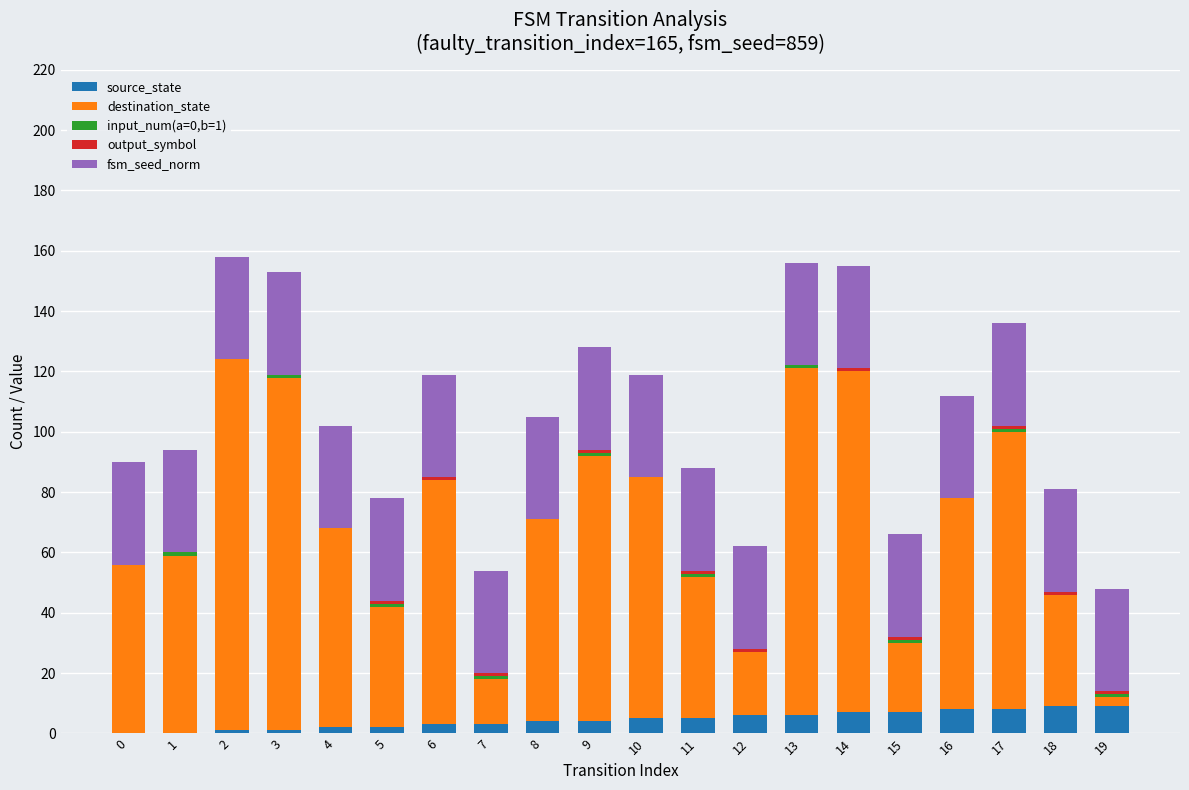

Rank the series at 19 from highest to lowest value.

fsm_seed_norm, source_state, destination_state, input_num(a=0,b=1), output_symbol